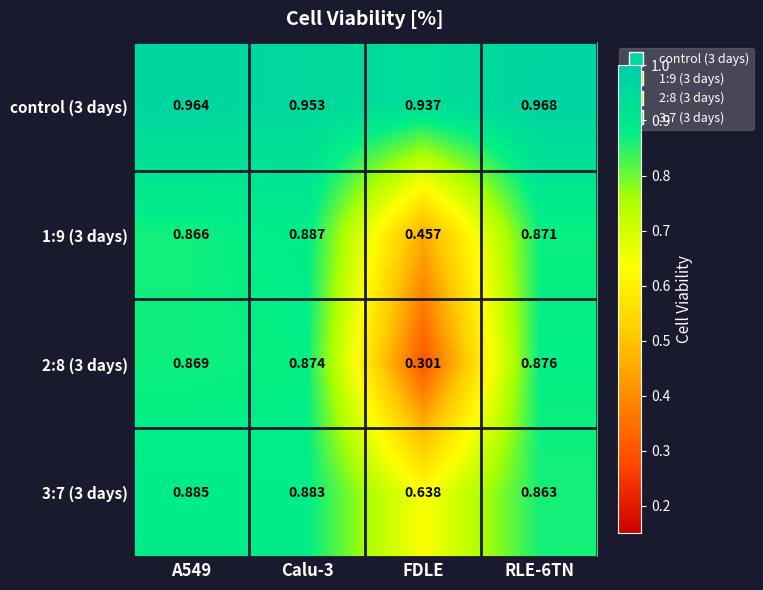

At RLE-6TN, list the series in order from largest to smallest.

control (3 days), 2:8 (3 days), 1:9 (3 days), 3:7 (3 days)